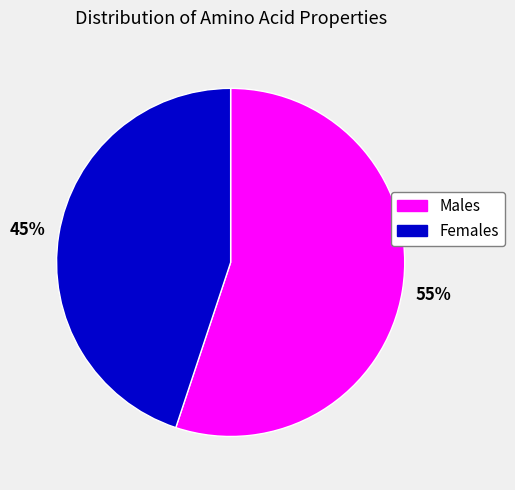

Does any single category account for the majority?

Yes